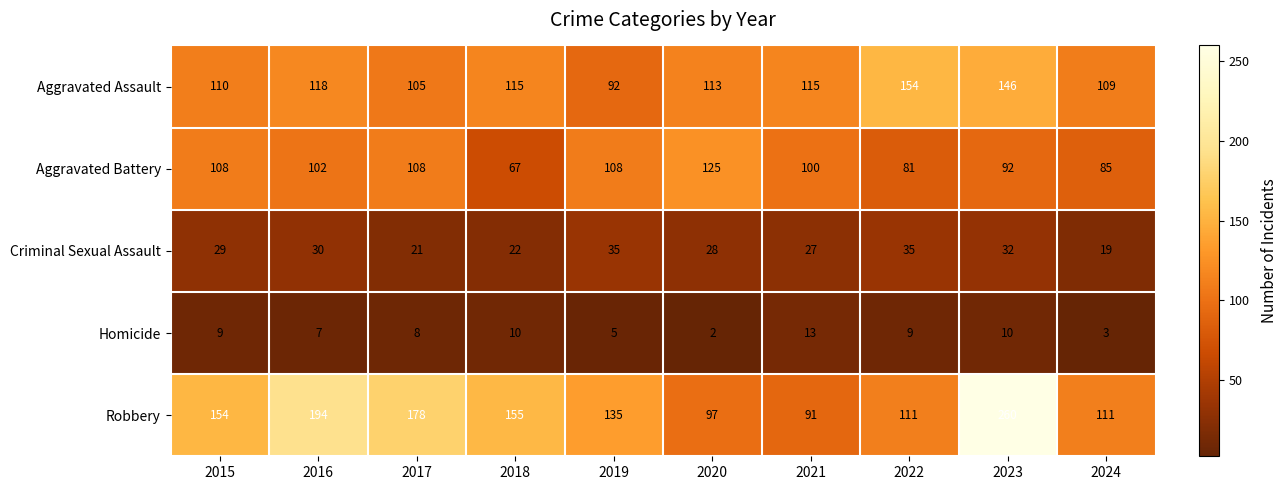

What is the greatest value displayed?

260